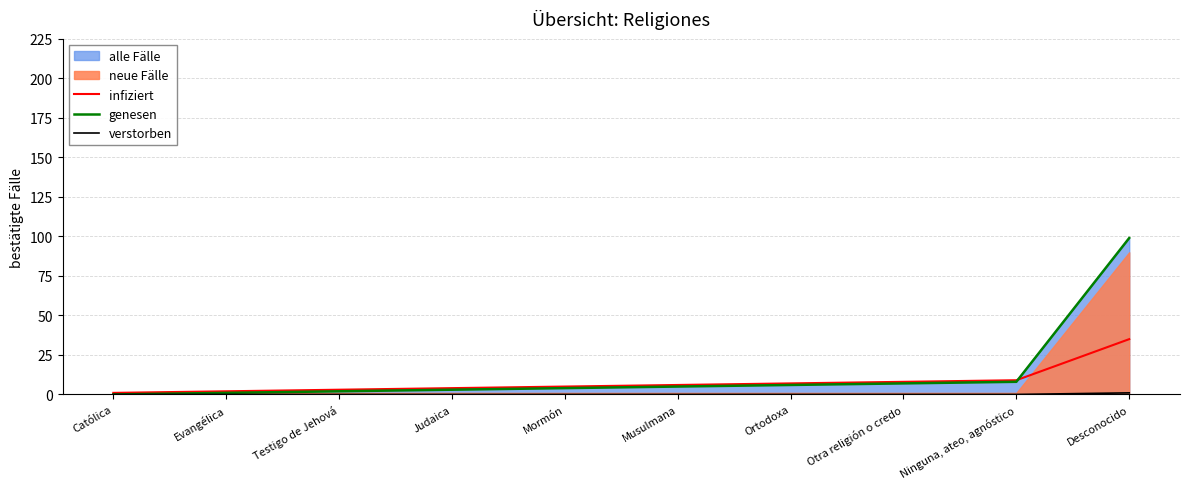

The genesen series shows 3 at Testigo de Jehová. True or false?

False